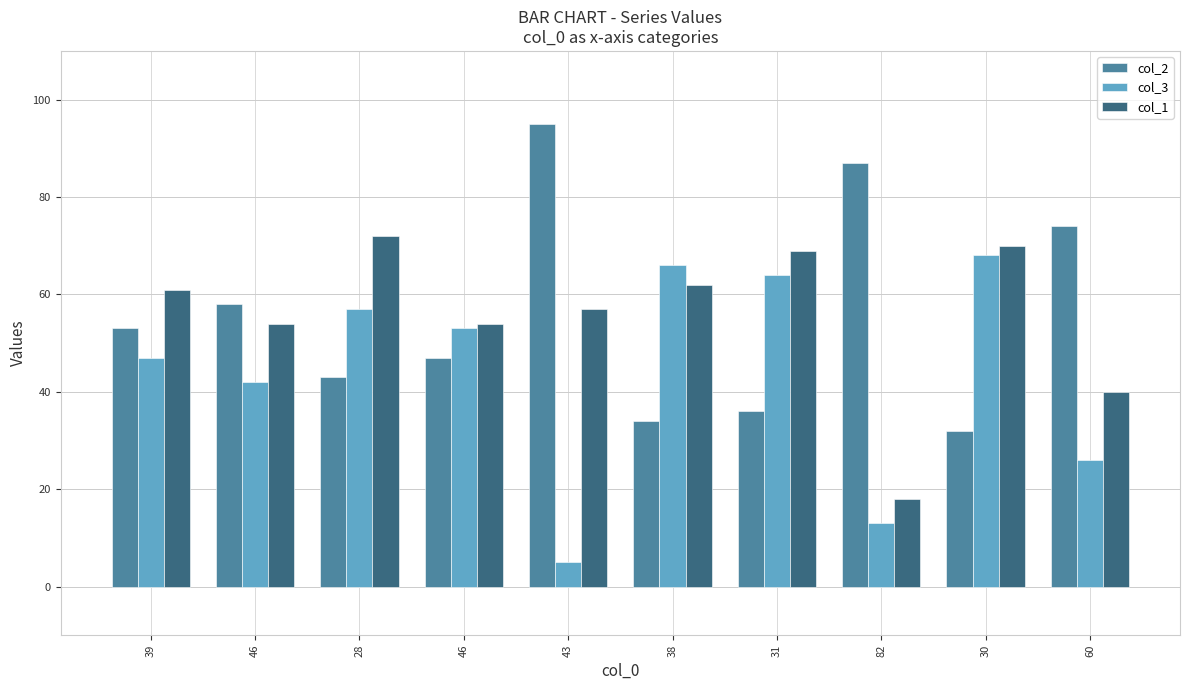

At which label does col_1 first exceed 61?

28